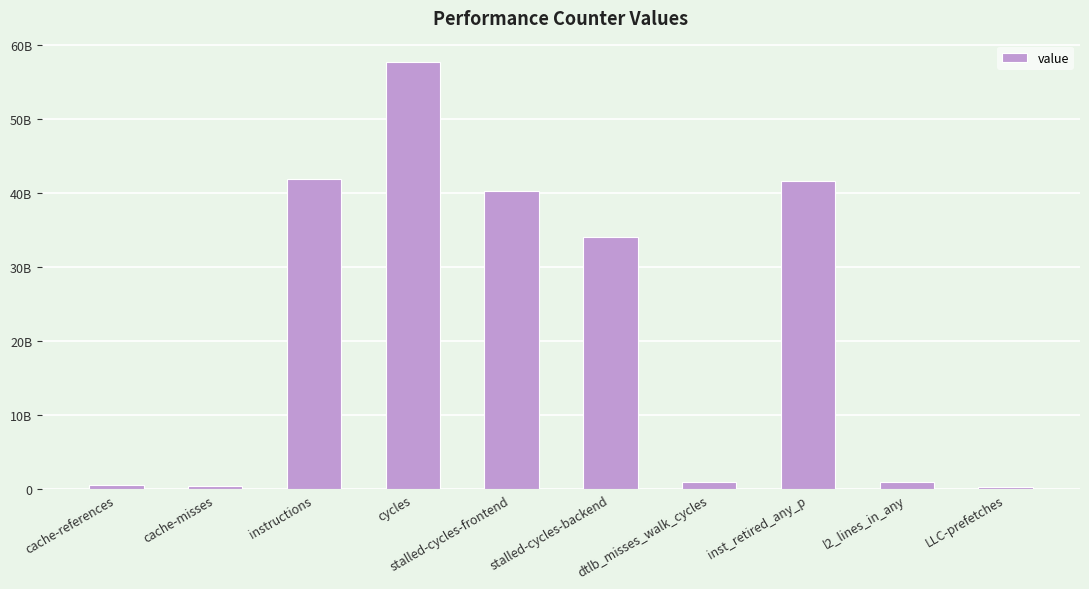

What is the change in value from cache-misses to stalled-cycles-frontend?

+39680941981